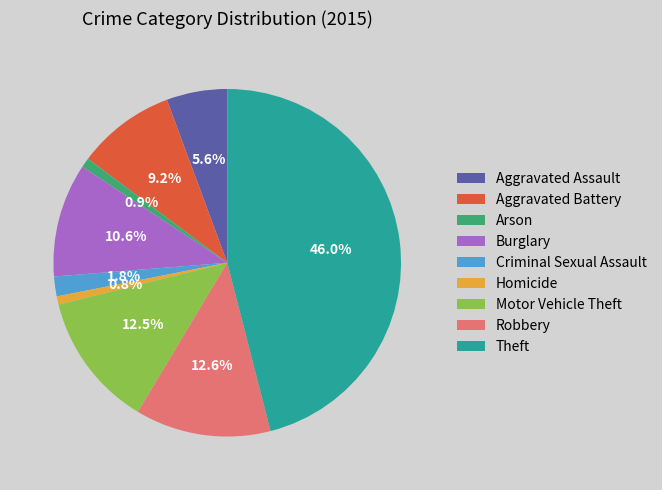

Approximately how many times larger is the value at Burglary compared to Motor Vehicle Theft?

0.8